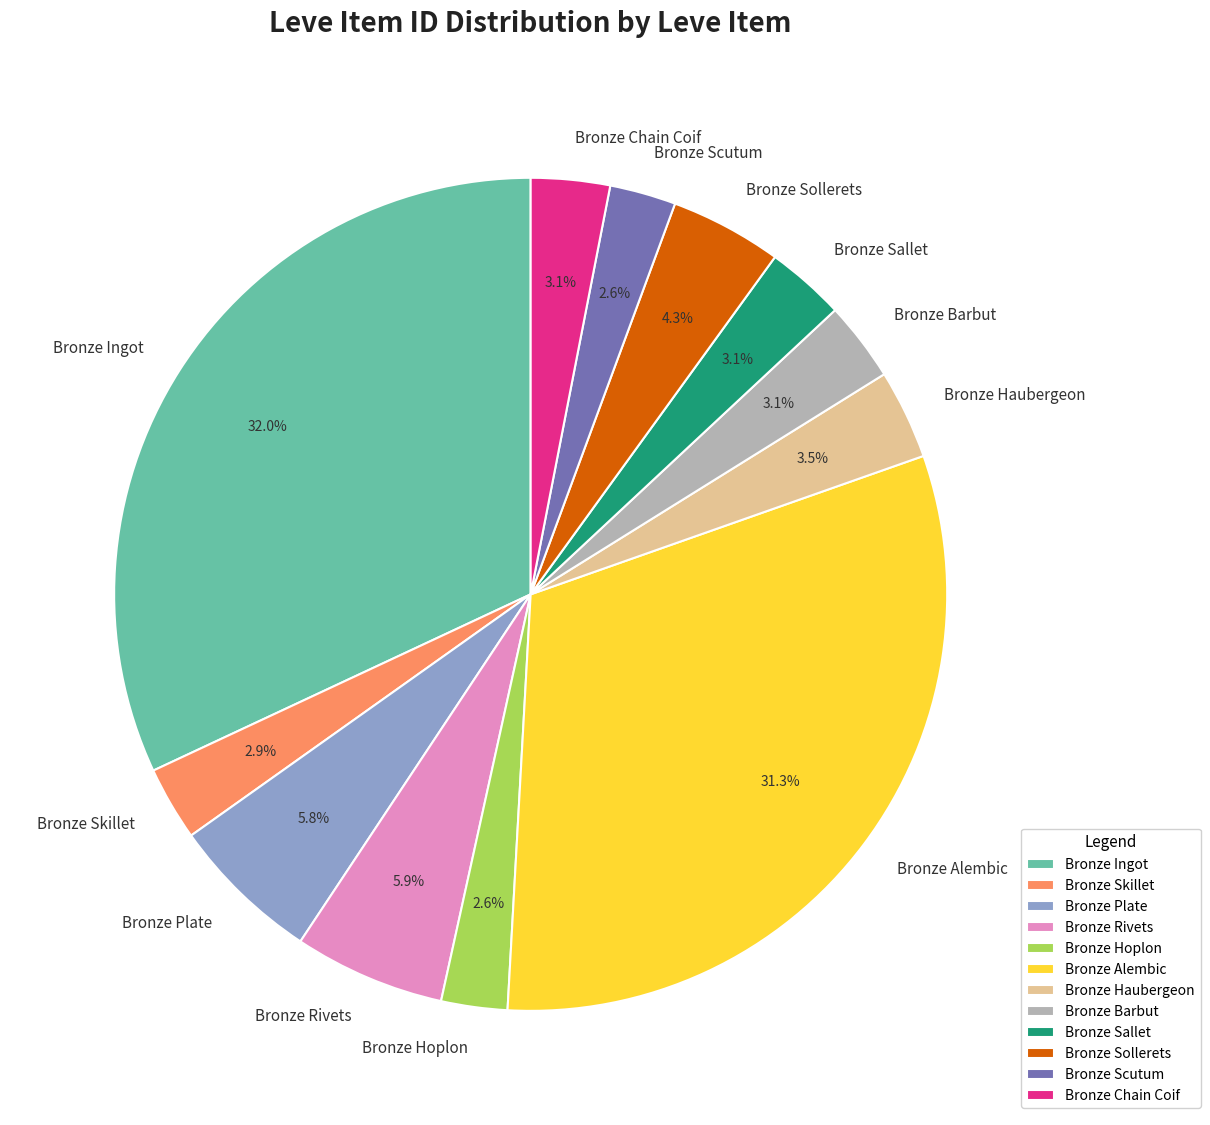

To the nearest percent, what portion does Bronze Sallet represent?

3%